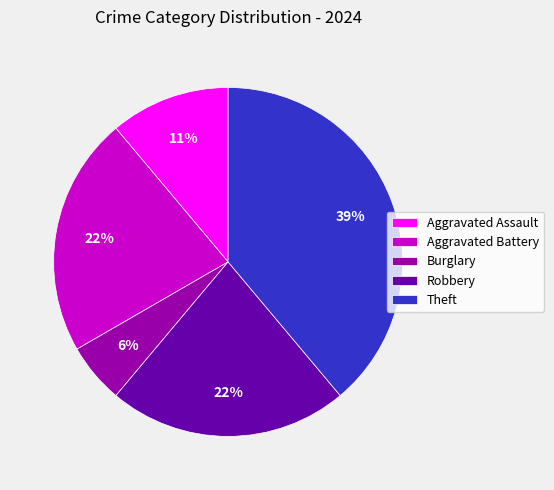

Which slice is the smallest?

Burglary